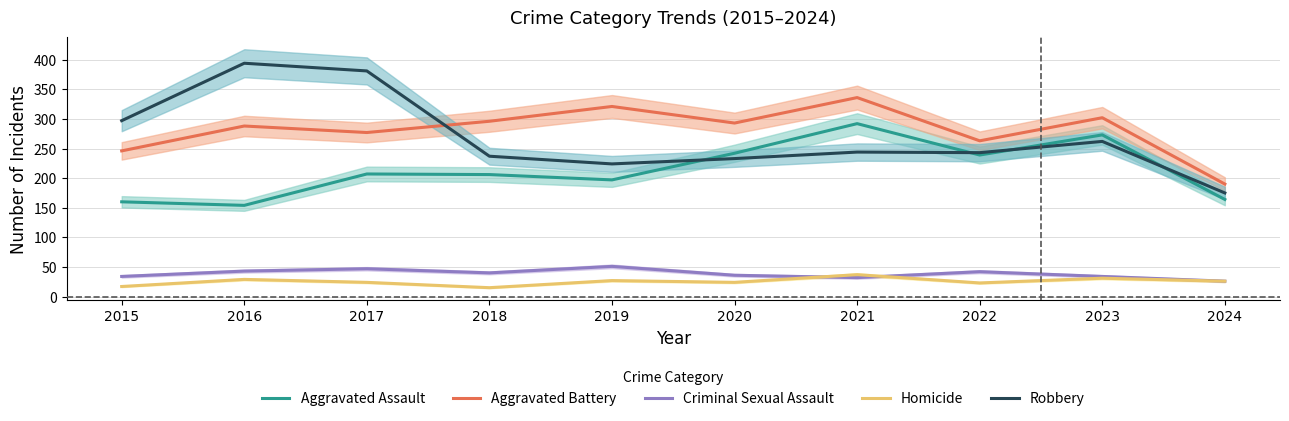

Is this an area chart (filled region under the line)?

No